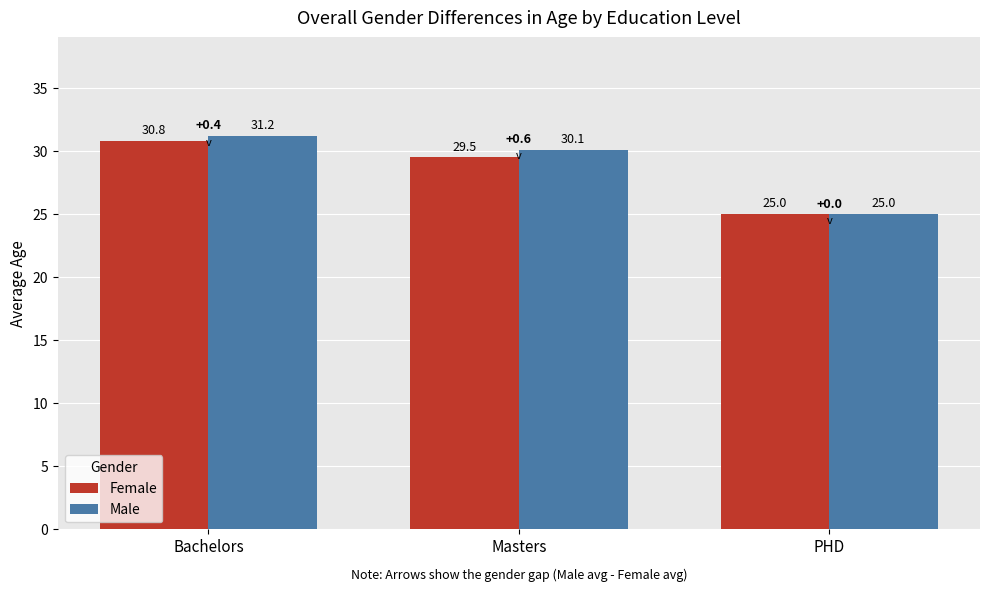

What is the label of the 2nd bar from the left?

Masters